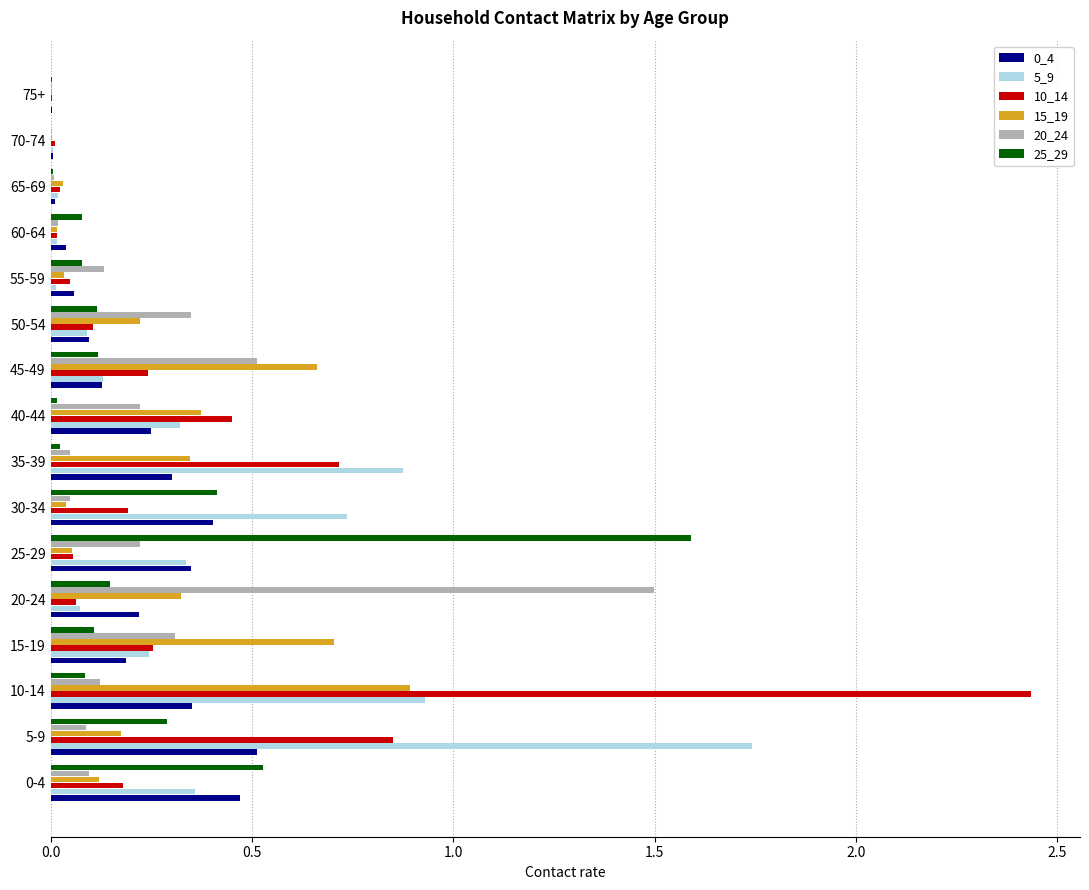

Is the value of 0_4 at 45-49 greater than the value of 20_24 at 35-39?

Yes